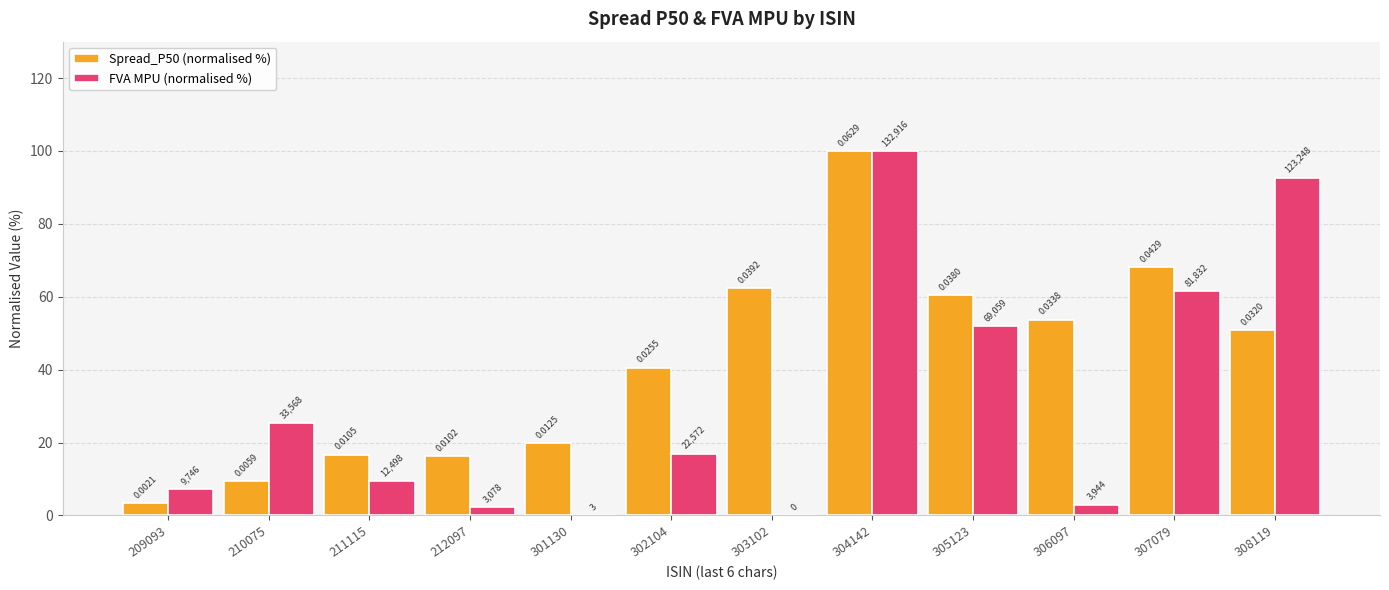

The value of FVA MPU (normalised %) at 301130 is 0.0. True or false?

True